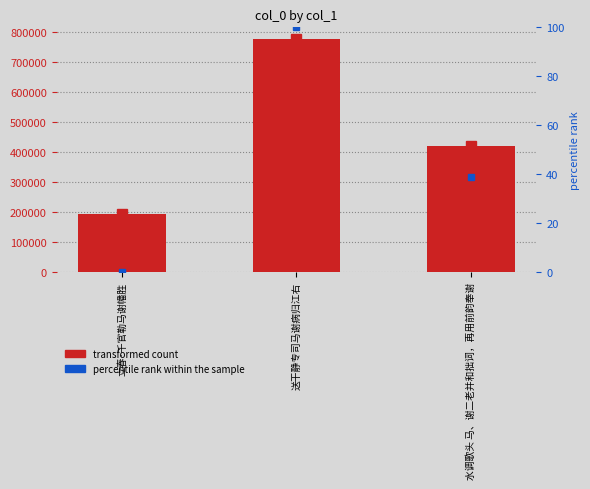

List the labels in order of value, largest first.

送干静专司马谢病归江右, 水调歌头 马、谢二老并和拙词，再用前韵奉谢, 立春·千官勒马谢幡胜